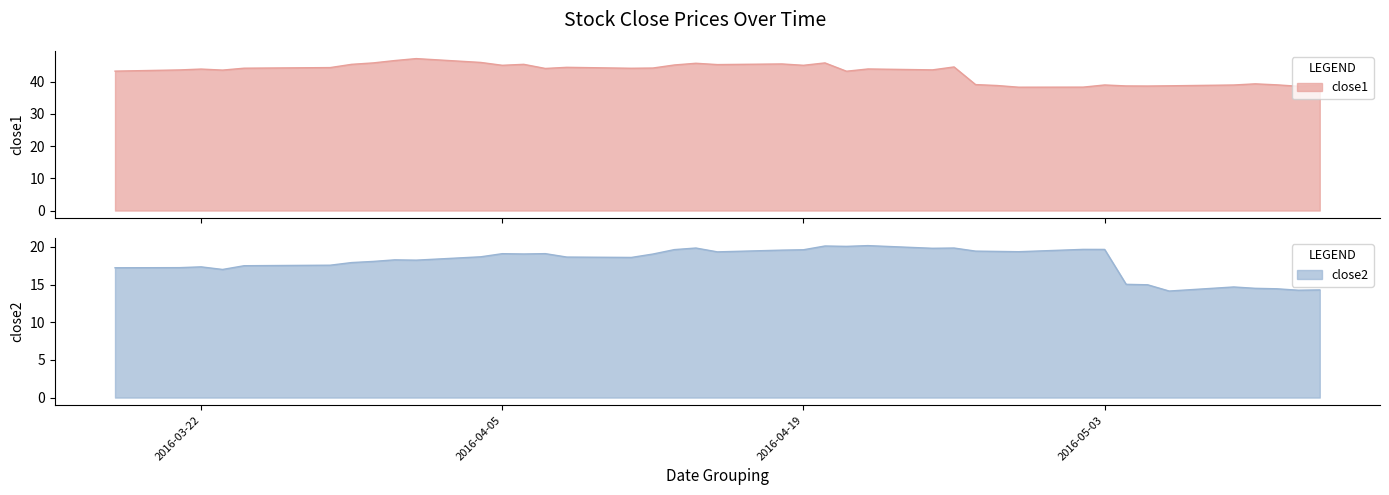

How many values in the close2 series are below 18?

15